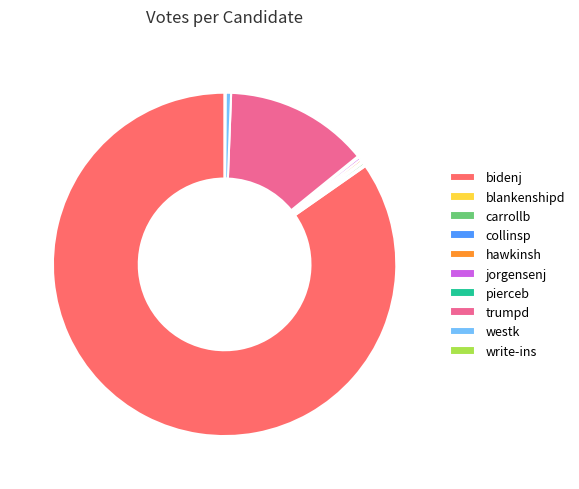

Which slice is the largest?

bidenj